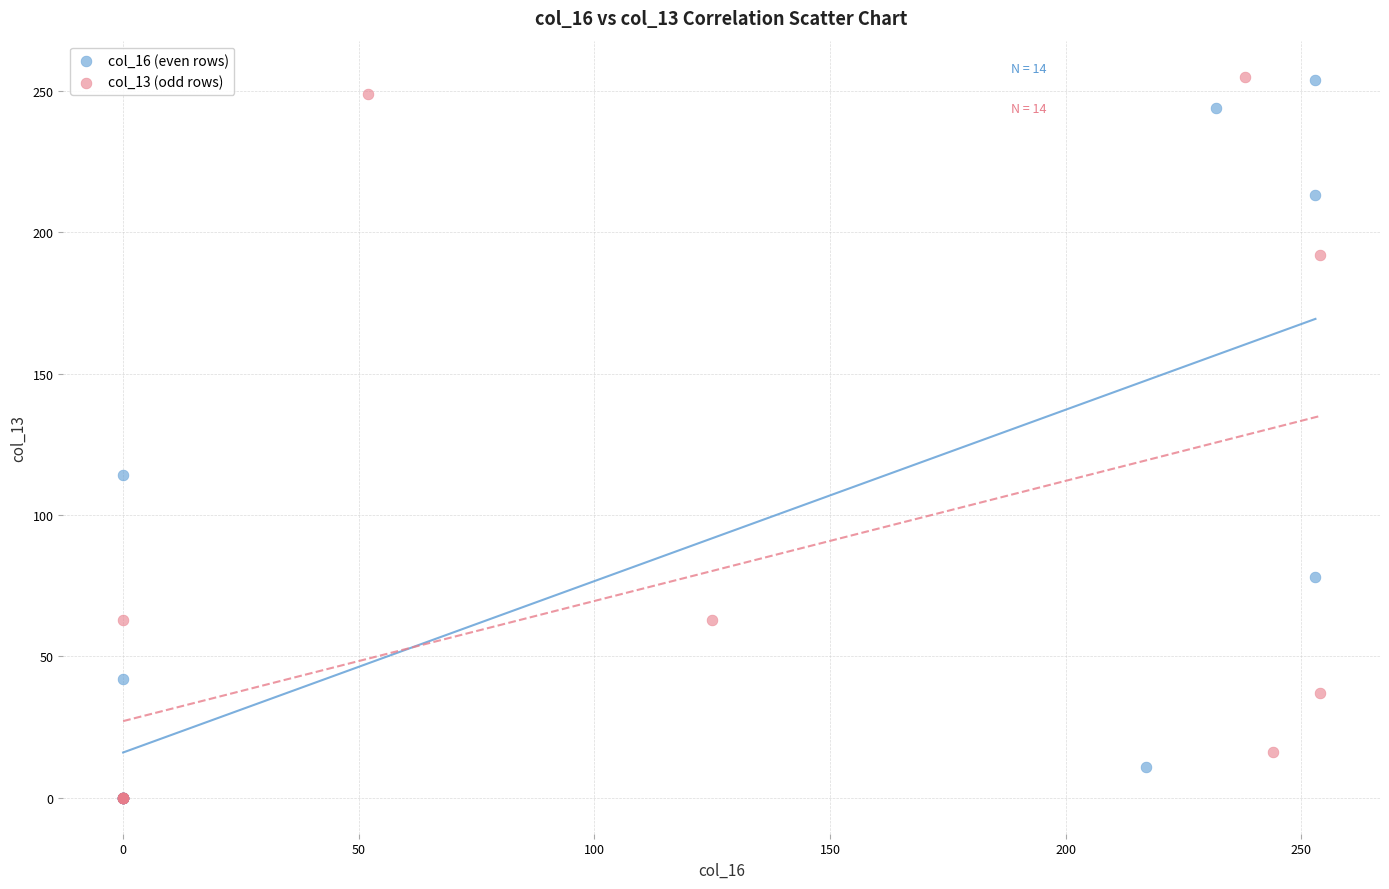

What are all the series names shown in the legend?

col_16 (even rows), col_13 (odd rows)